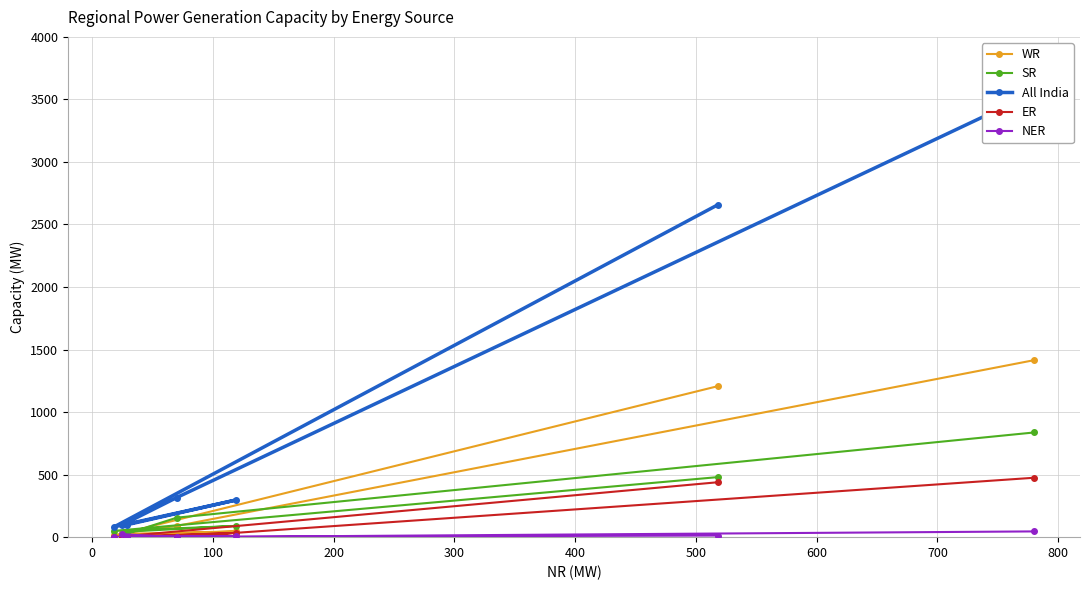

True or false: WR and ER intersect in this chart.

False